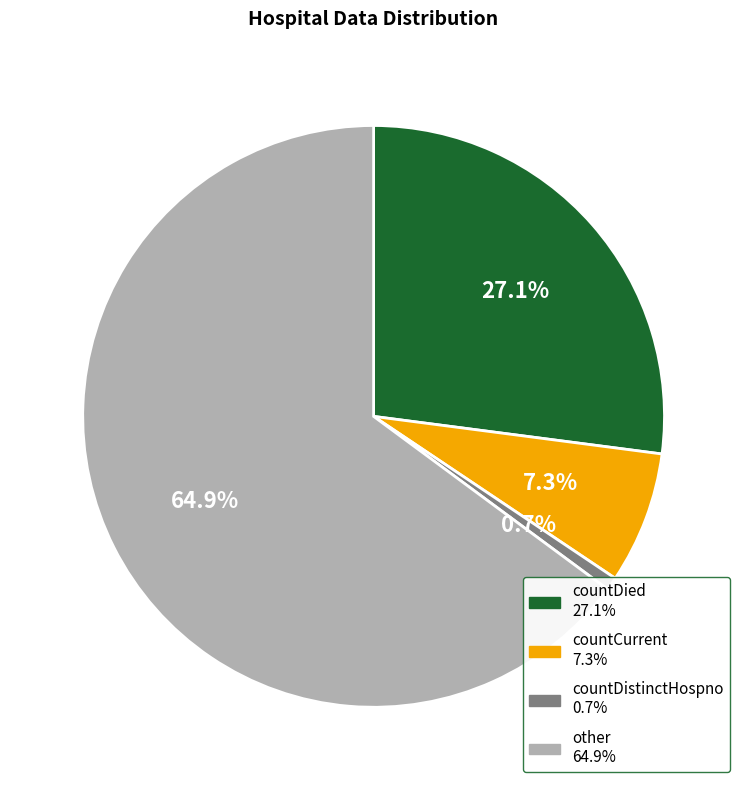

Is it true that countCurrent is 1% of the pie?

False